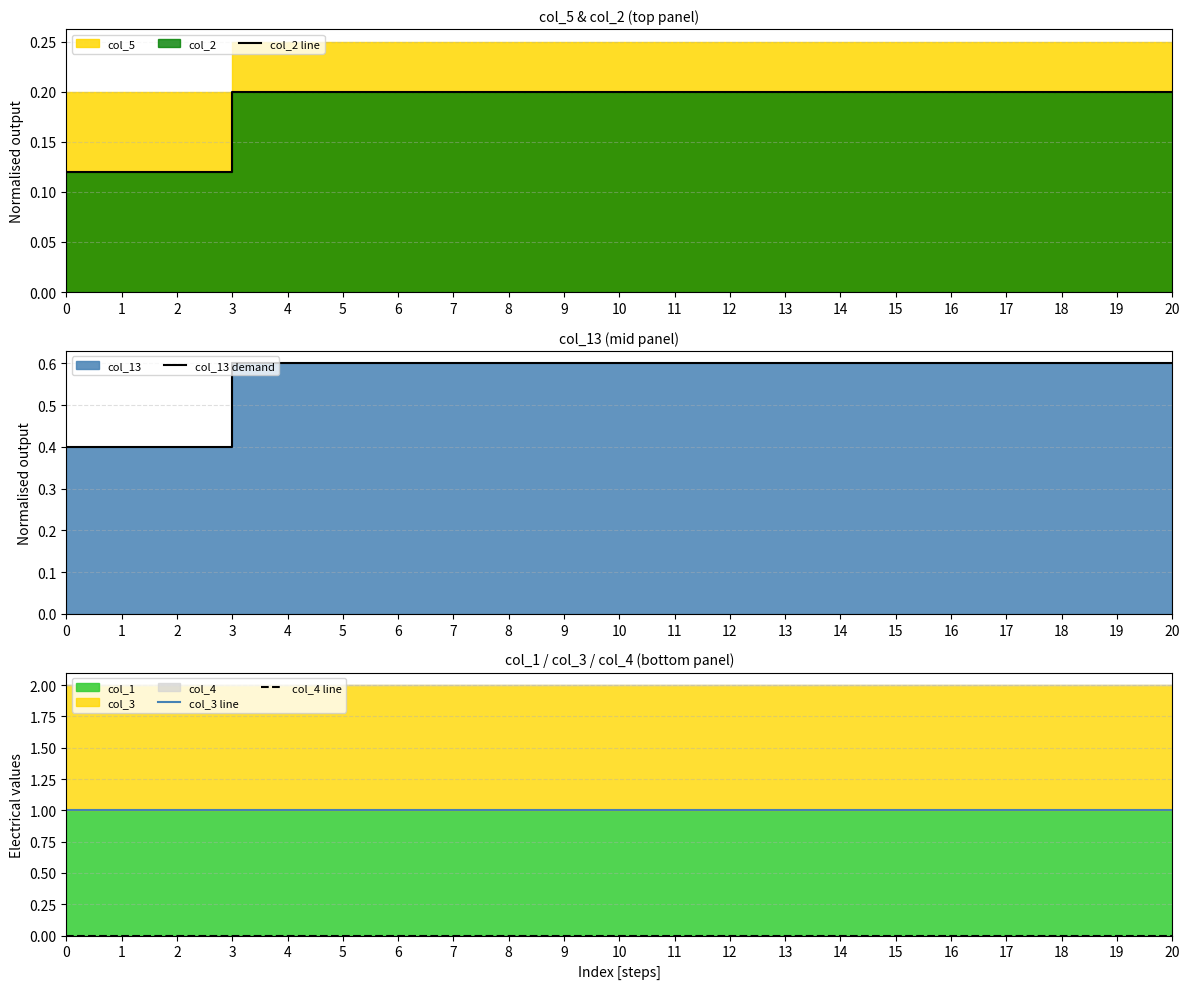

Reading right to left, list all the values displayed in this chart.

col_2 line: 20=0.2	19=0.2	18=0.2	17=0.2	16=0.2	15=0.2	14=0.2	13=0.2	12=0.2	11=0.2	10=0.2	9=0.2	8=0.2	7=0.2	6=0.2	5=0.2	4=0.2	3=0.2	2=0.1	1=0.1	0=0.1
col_13 demand: 20=0.6	19=0.6	18=0.6	17=0.6	16=0.6	15=0.6	14=0.6	13=0.6	12=0.6	11=0.6	10=0.6	9=0.6	8=0.6	7=0.6	6=0.6	5=0.6	4=0.6	3=0.6	2=0.4	1=0.4	0=0.4
col_3 line: 20=1.0	19=1.0	18=1.0	17=1.0	16=1.0	15=1.0	14=1.0	13=1.0	12=1.0	11=1.0	10=1.0	9=1.0	8=1.0	7=1.0	6=1.0	5=1.0	4=1.0	3=1.0	2=1.0	1=1.0	0=1.0
col_4 line: 20=0.0	19=0.0	18=0.0	17=0.0	16=0.0	15=0.0	14=0.0	13=0.0	12=0.0	11=0.0	10=0.0	9=0.0	8=0.0	7=0.0	6=0.0	5=0.0	4=0.0	3=0.0	2=0.0	1=0.0	0=0.0